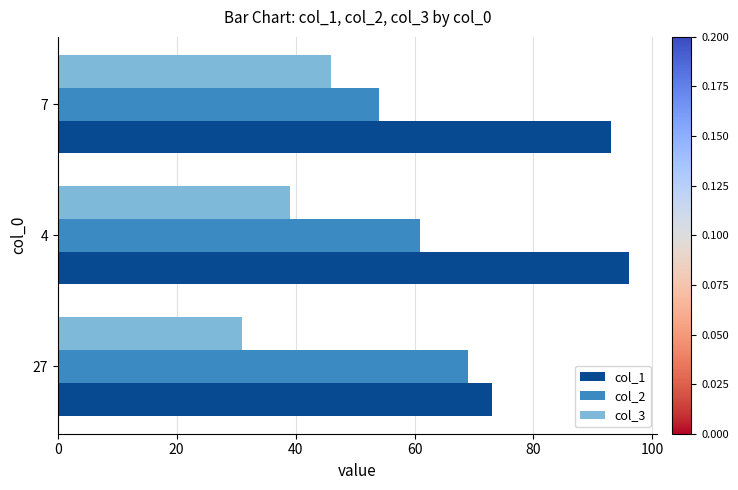

List the labels in order of col_1 value, largest first.

4, 7, 27